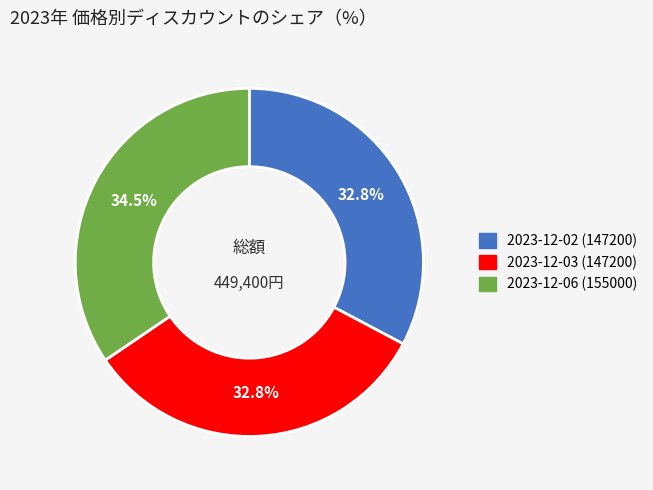

Is it true that 2023-12-03 (147200) is 63% of the pie?

False